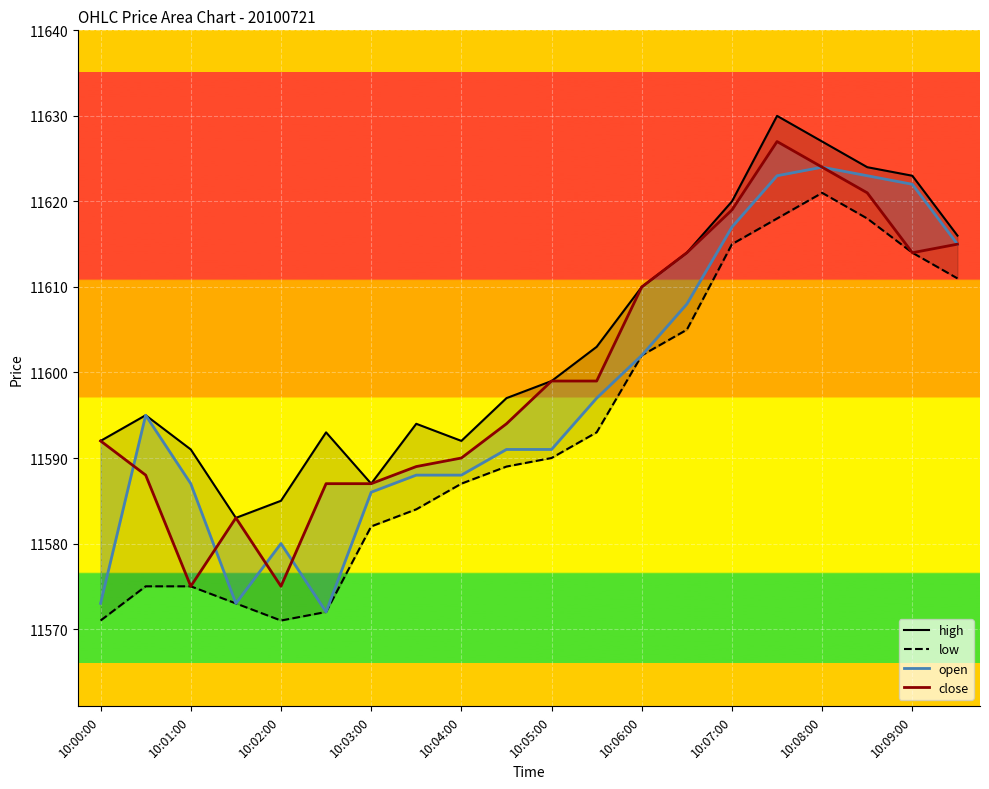

True or false: low and high intersect in this chart.

False